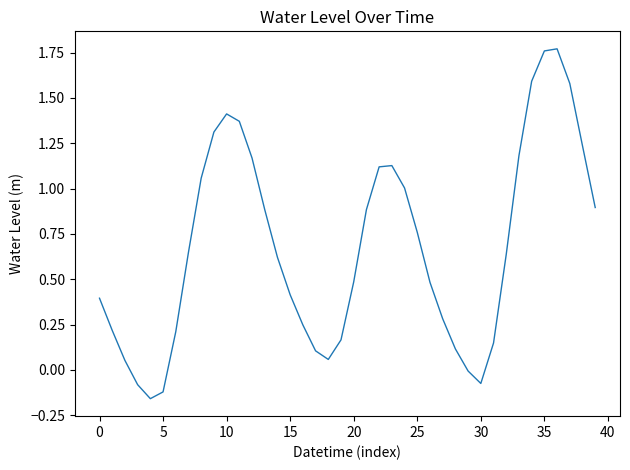

What is the difference between the maximum and minimum values?

1.9